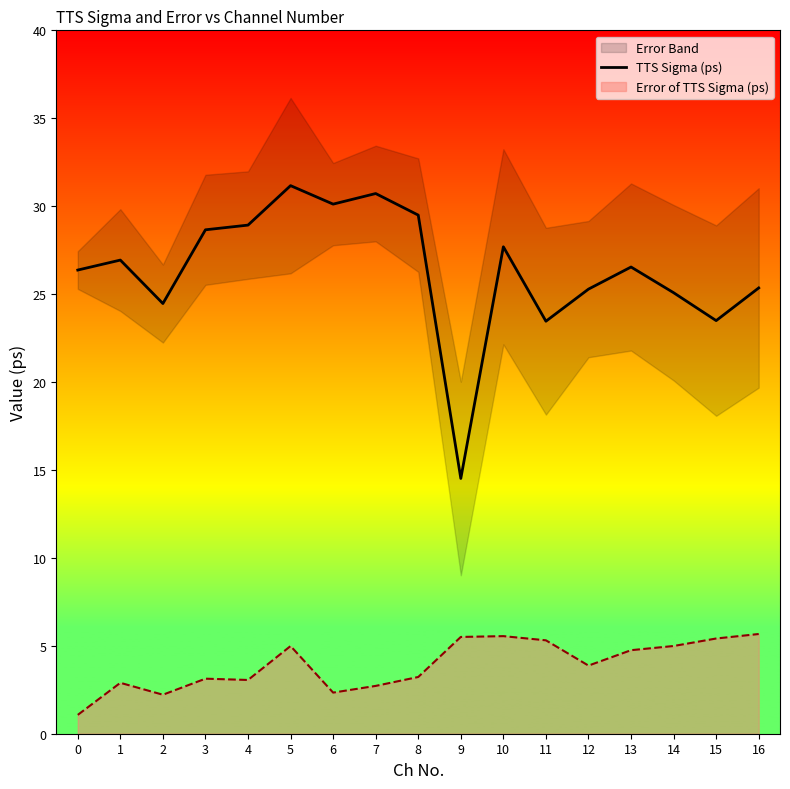

The value at 15 is 11.6. True or false?

False